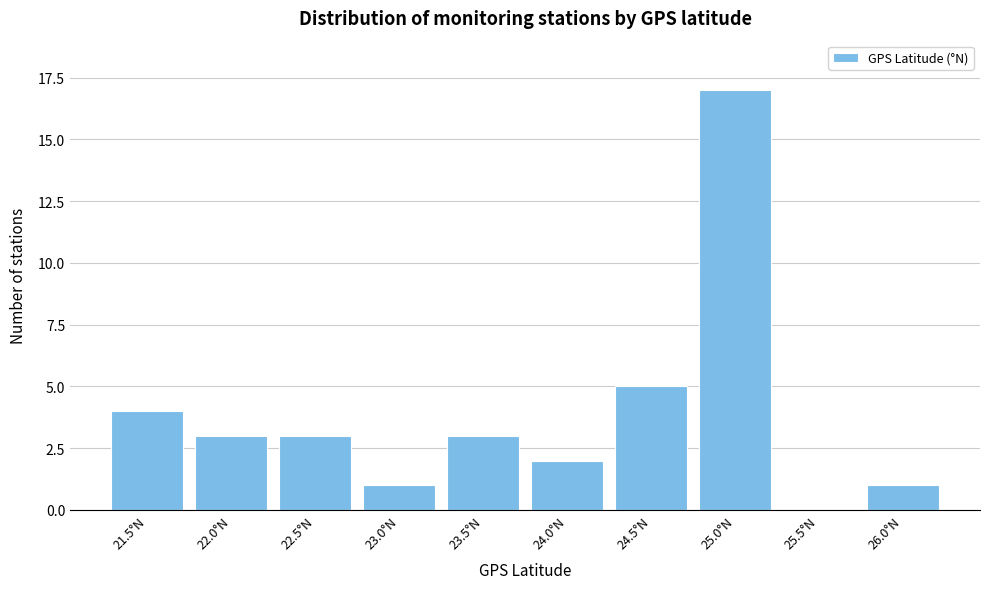

Reading right to left, what are all the values shown in this chart?

26.0°N=1	25.5°N=0	25.0°N=17	24.5°N=5	24.0°N=2	23.5°N=3	23.0°N=1	22.5°N=3	22.0°N=3	21.5°N=4